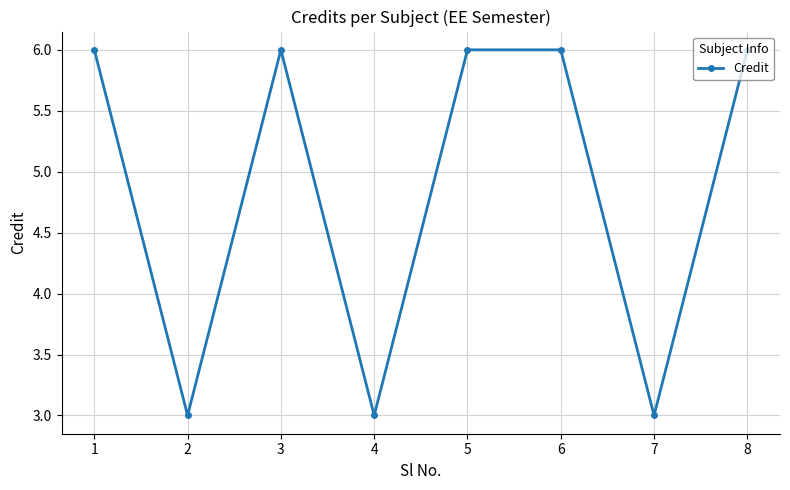

Count the values in the range 3 to 6.

8